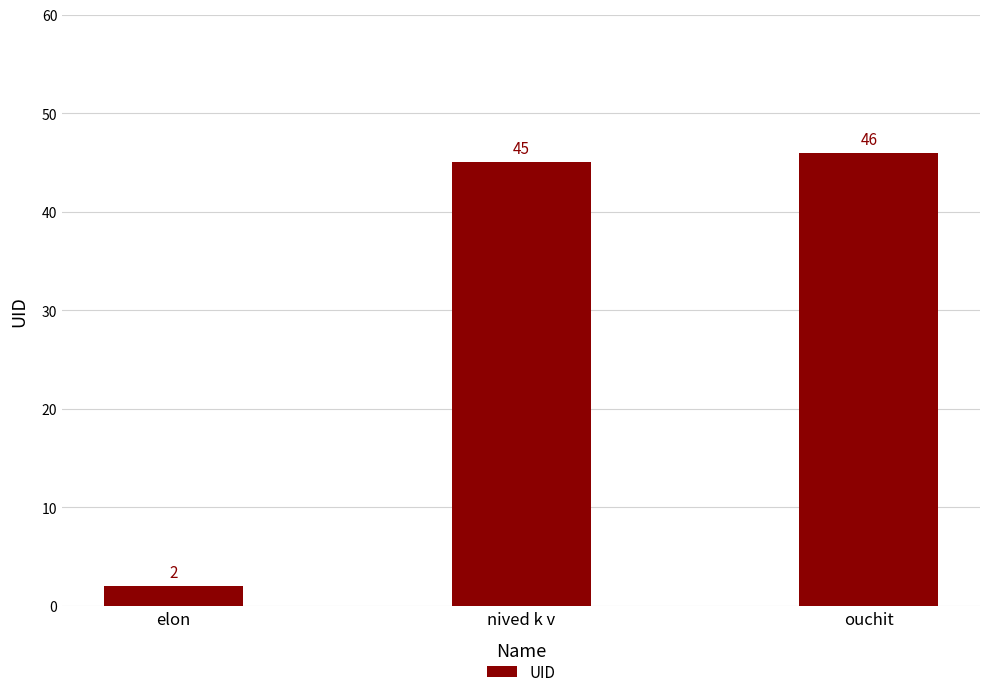

What is the difference between the second highest and minimum values?

43